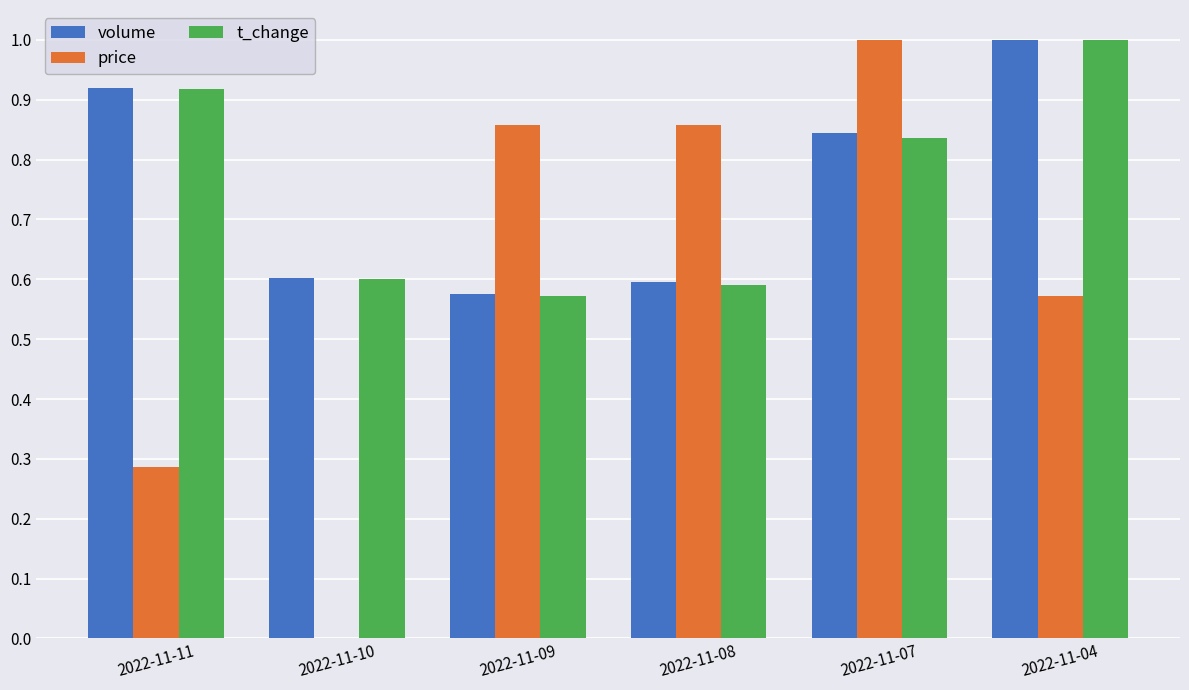

Which series changed the most between 2022-11-11 and 2022-11-07?

price